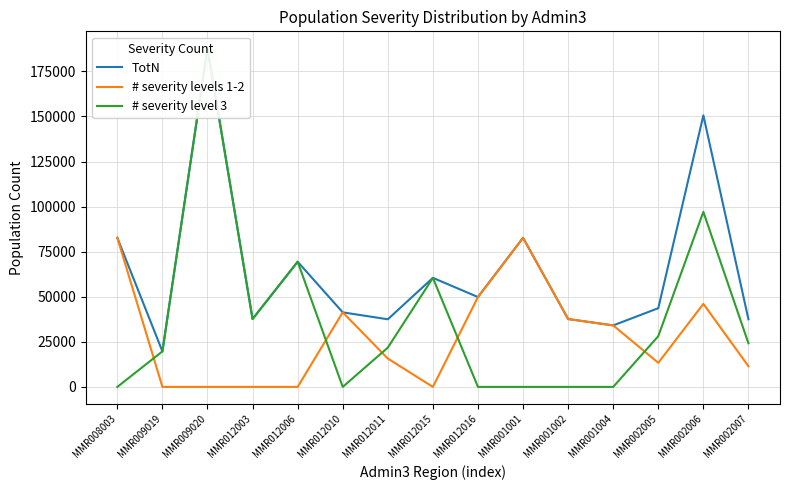

What position from the right is MMR001001?

6